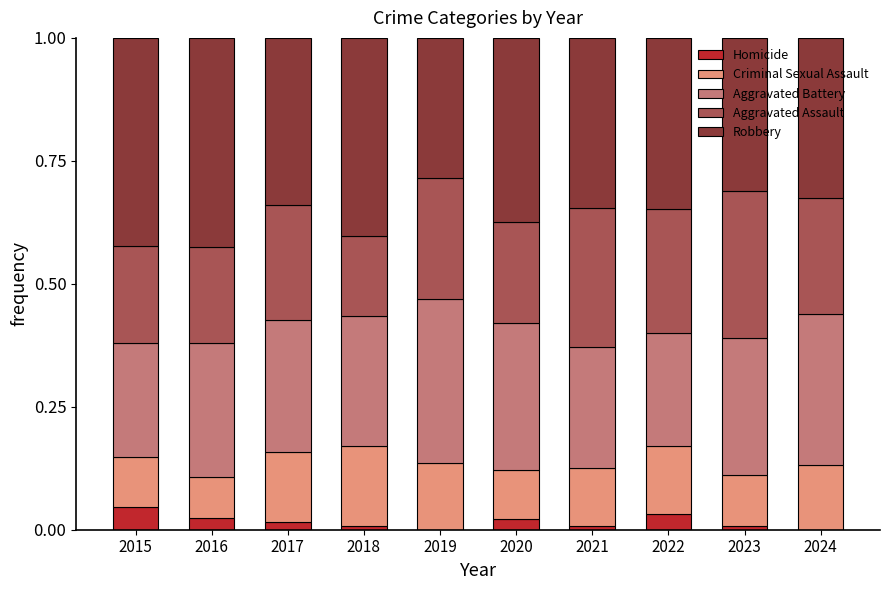

What is the total value across all series at 2022?

1.0